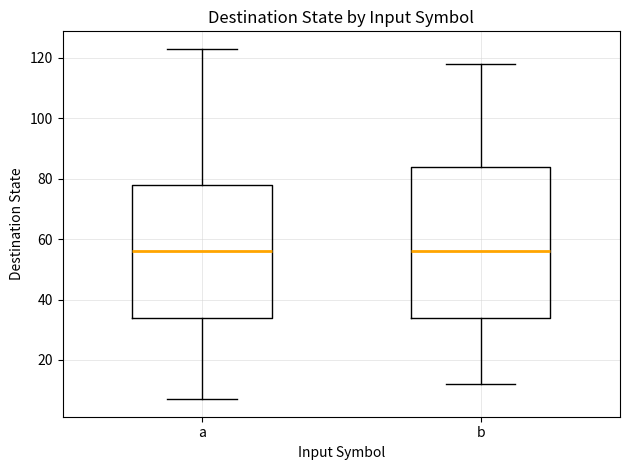

Reading left to right, read every box against the y-axis: the position of its median line, the range the box covers, and the ends of its whiskers. The values are not printed on the chart, so give them approximately, as read against the axis.

a: median 56, box 34 to 78, whiskers 8 to 124
b: median 56, box 34 to 84, whiskers 12 to 118